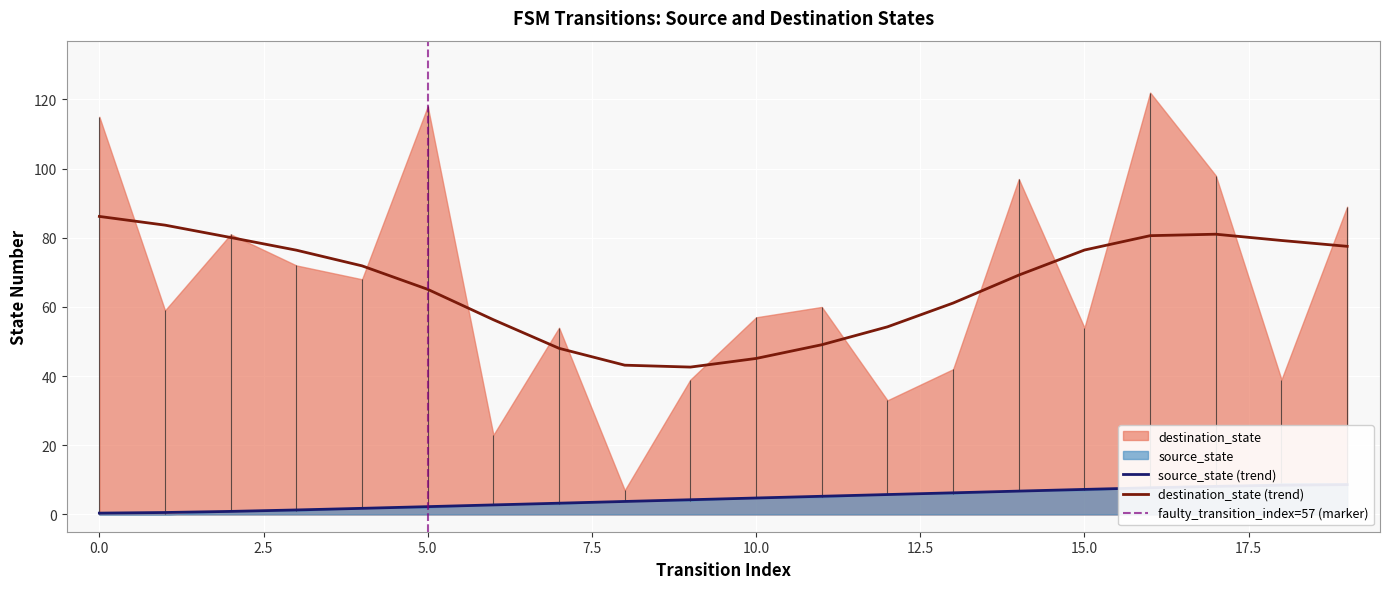

At which label is the value closest to 4?

8